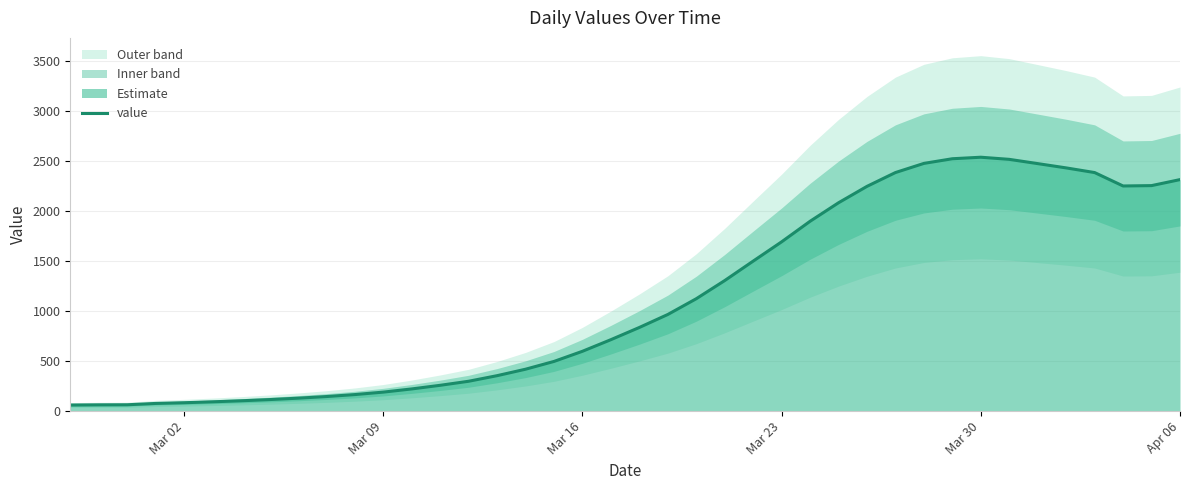

How many interior local peaks (higher than both neighbors) does the data have?

1